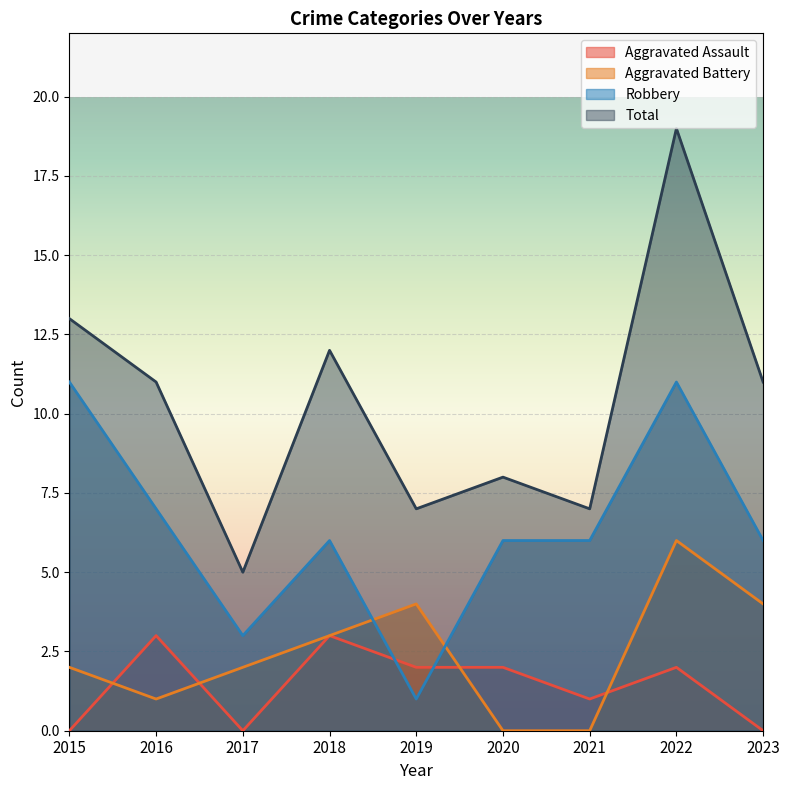

What is the average value of the Robbery series?

6